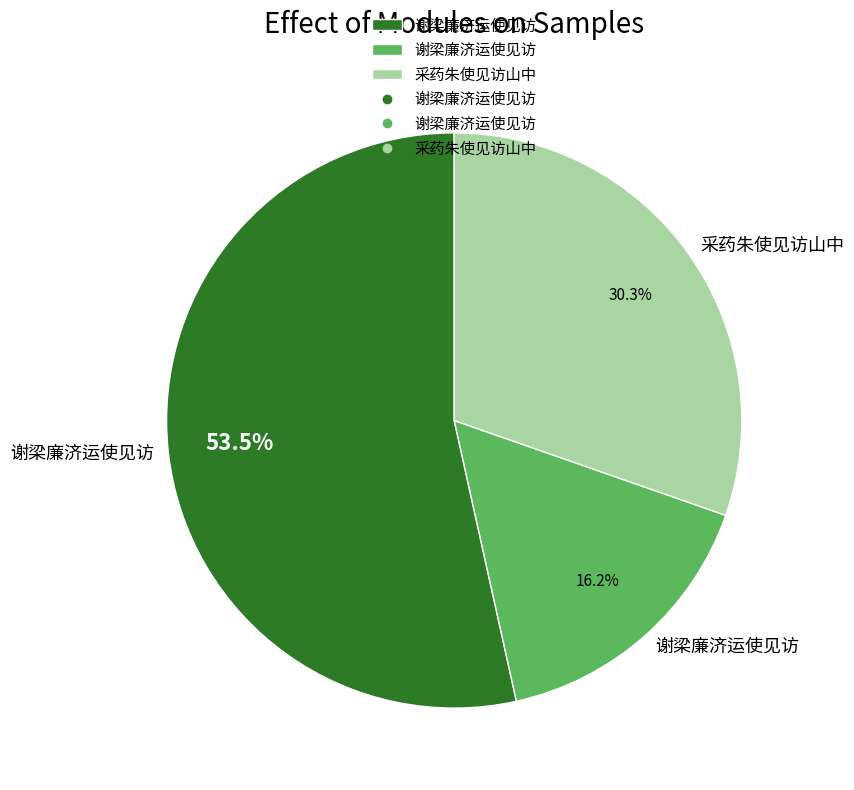

Count the number of slices in the pie.

3